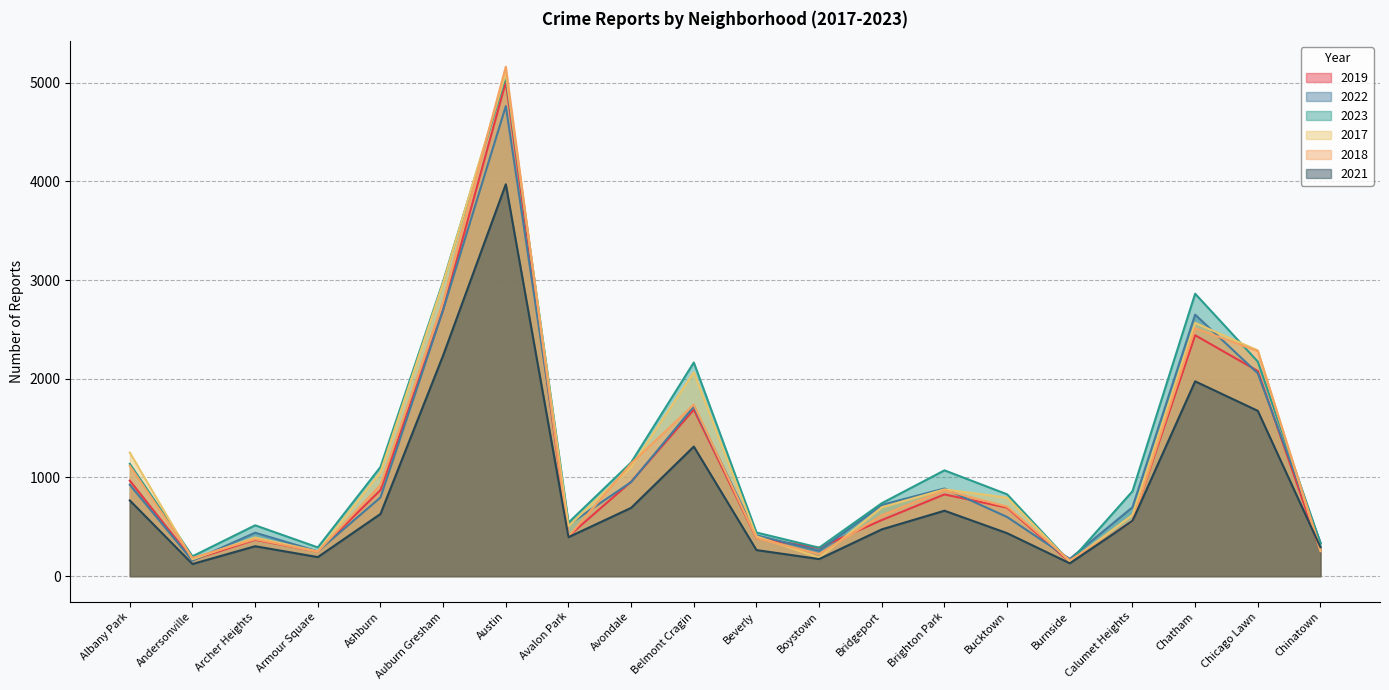

At which category does 2021 reach its first local peak?

Archer Heights